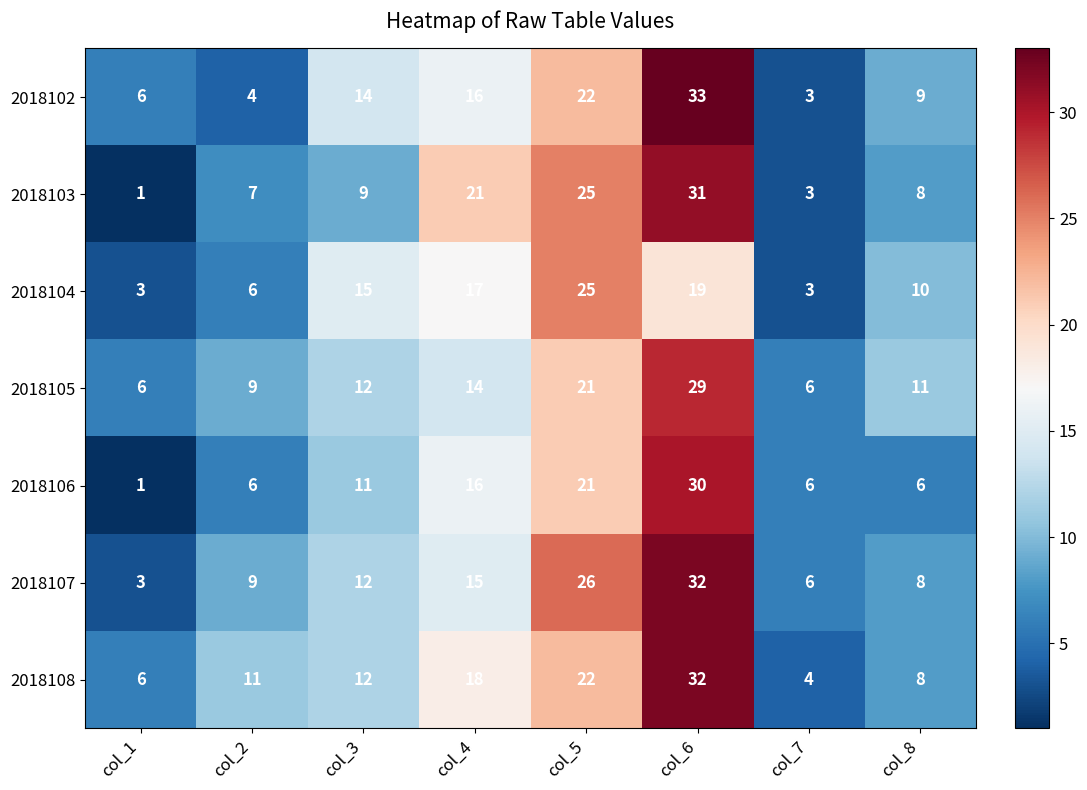

The 2018107 series shows 8 at col_7. True or false?

False